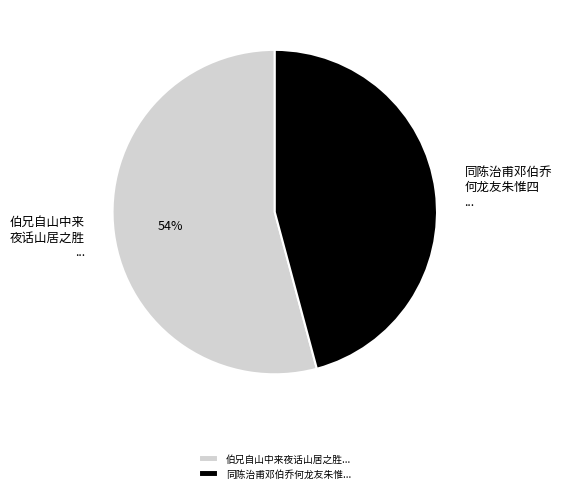

Rank the categories by value from highest to lowest.

伯兄自山中来夜话山居之胜..., 同陈治甫邓伯乔何龙友朱惟...